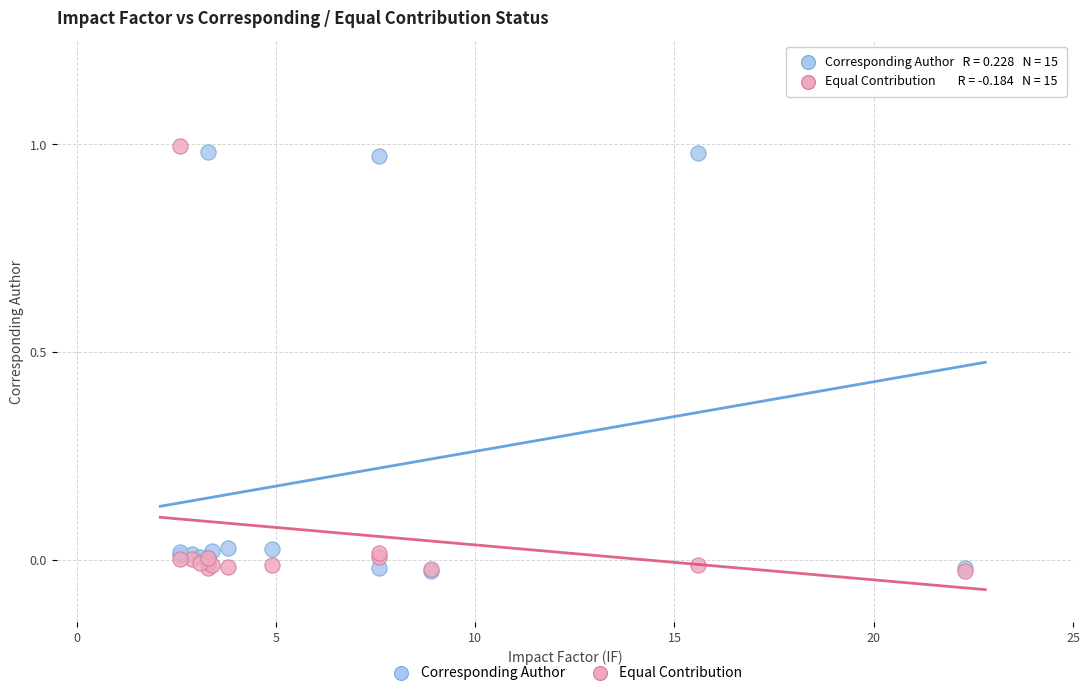

Which series has the largest Y range (max minus min)?

Equal Contribution